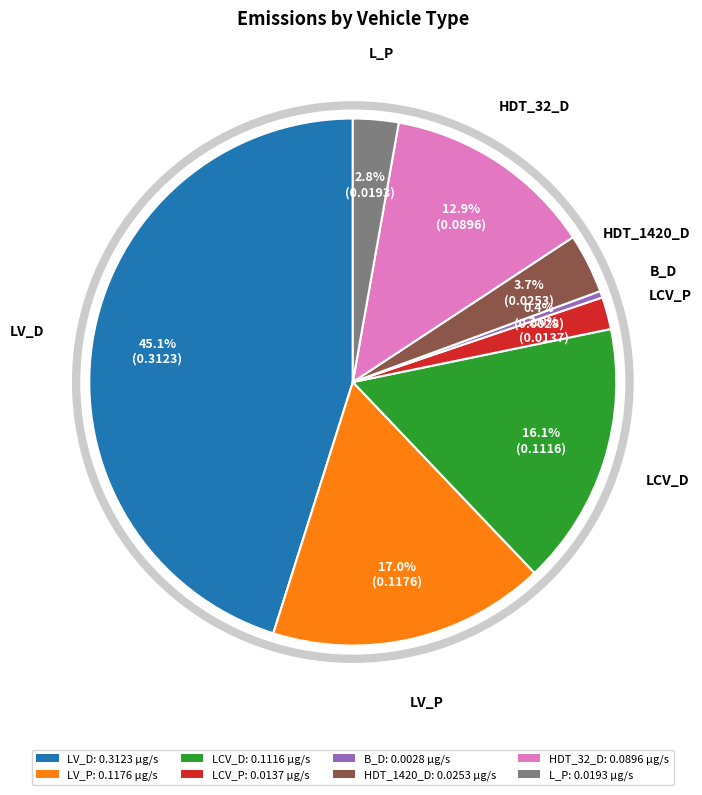

To the nearest percent, what is the difference between the largest and smallest slice percentages?

45%